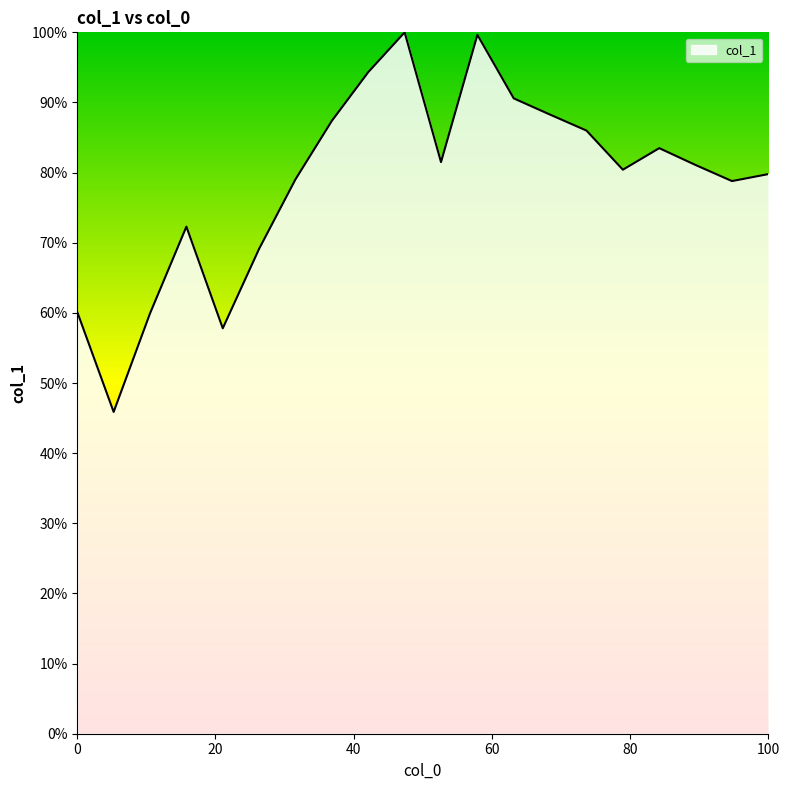

What is the smallest value displayed?

45.9